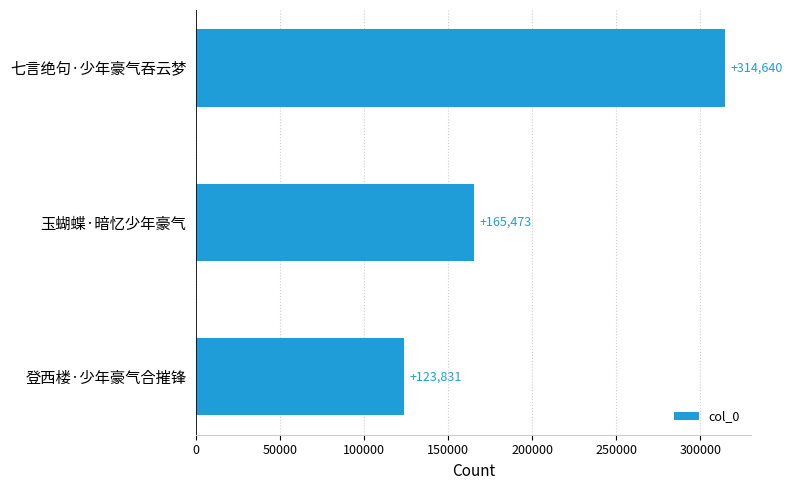

What is the sum of the values at 登西楼·少年豪气合摧锋 and 玉蝴蝶·暗忆少年豪气?

289304